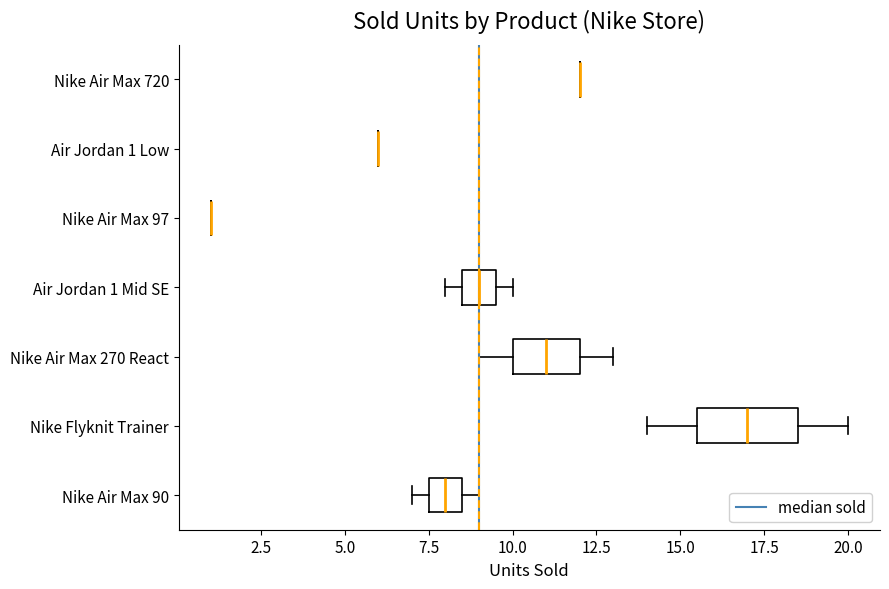

Which box is the widest, from its left edge to its right edge?

Nike Flyknit Trainer